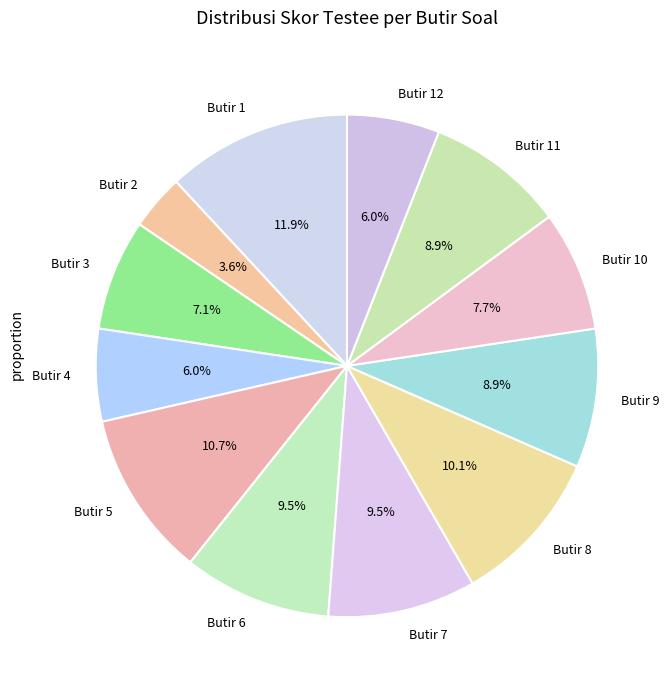

How many segments does this pie chart have?

12